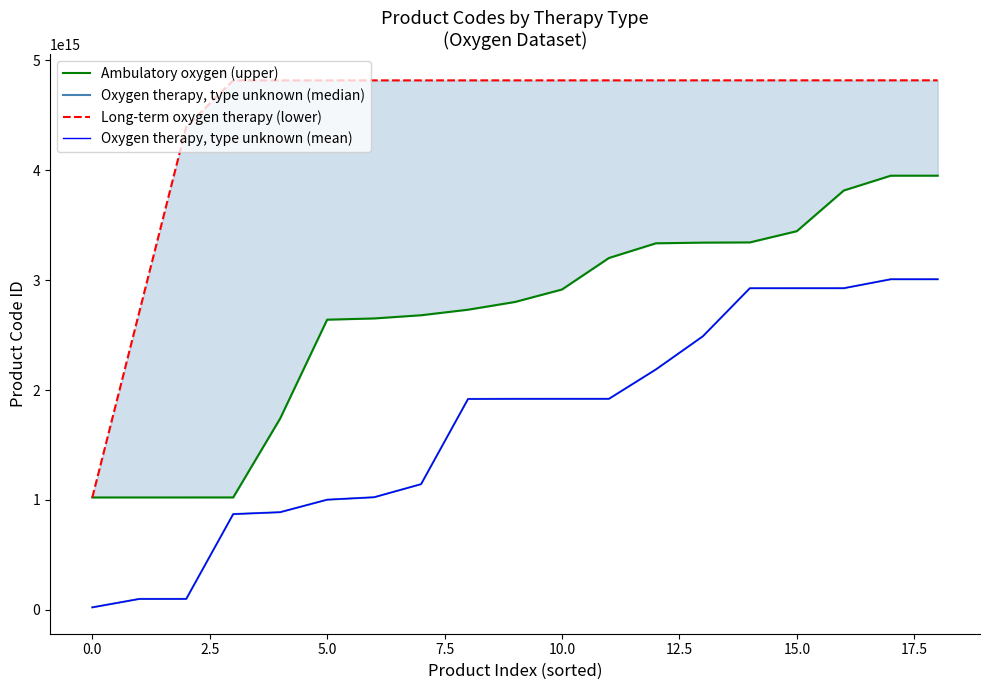

Is the value of Ambulatory oxygen (upper) at 0.0 greater than the value of Oxygen therapy, type unknown (median) at 11?

No